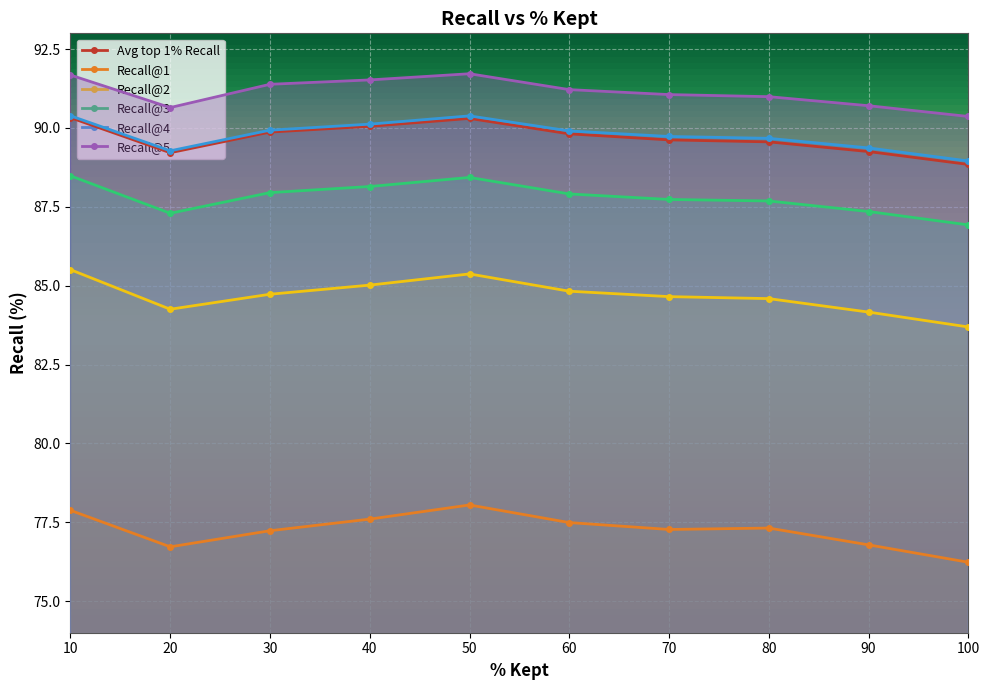

What is the maximum value shown in the chart?

91.7